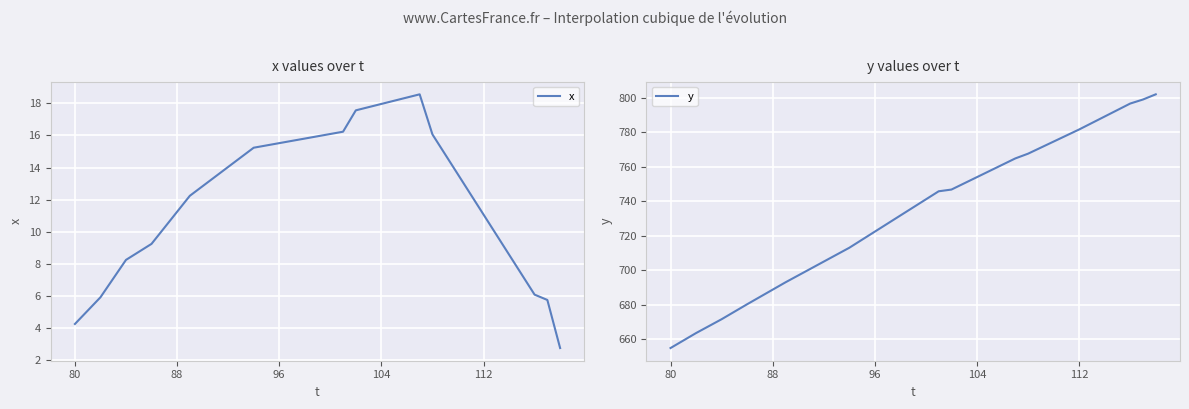

What is the highest value of the y series?

801.9